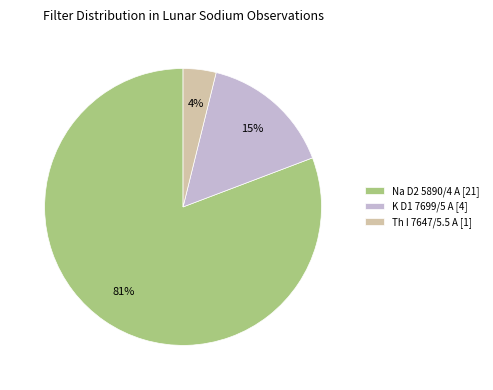

True or false: Na D2 5890/4 A [21] accounts for 89% of the total.

False